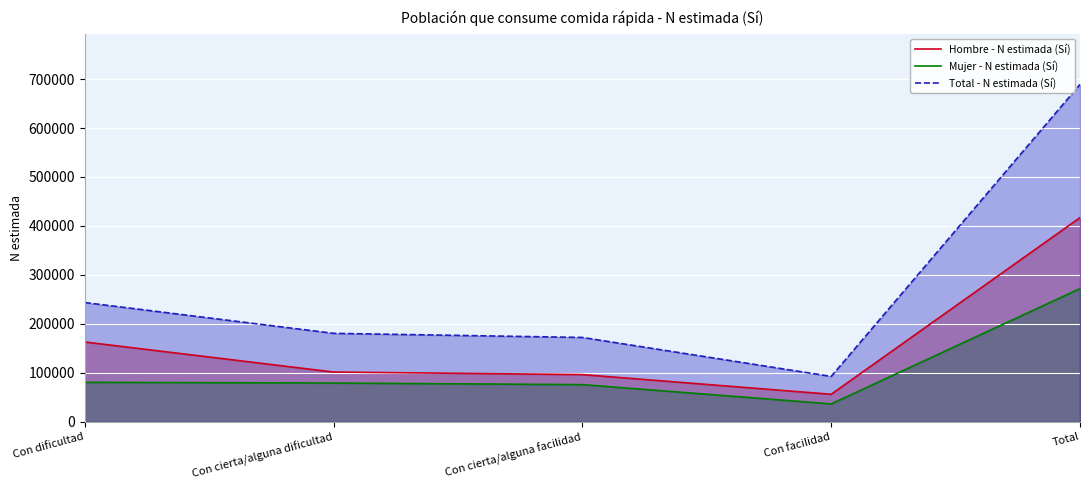

What are all the series names shown in the legend?

Hombre - N estimada (Sí), Mujer - N estimada (Sí), Total - N estimada (Sí)